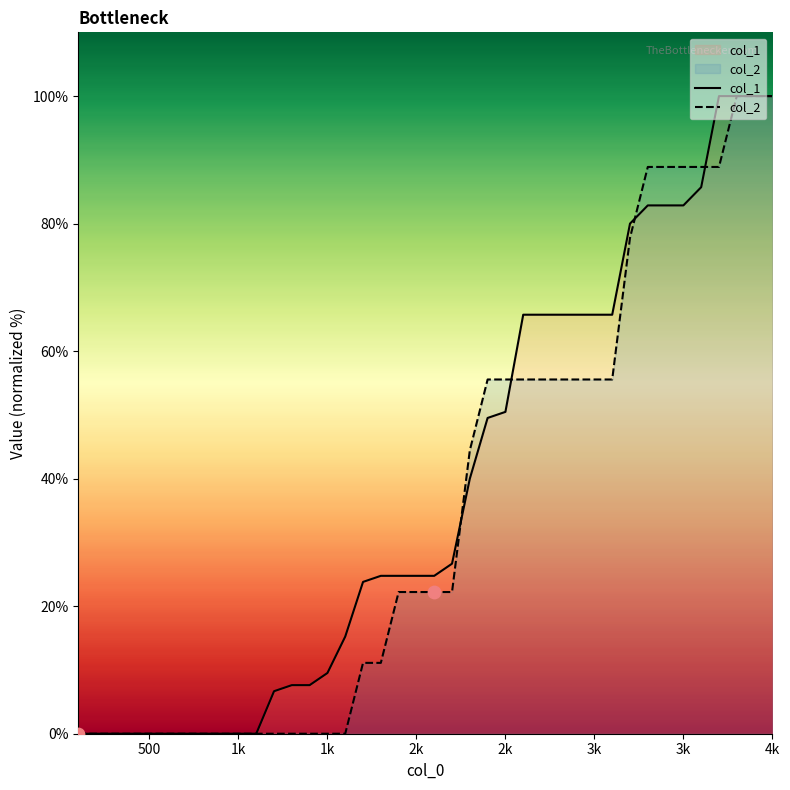

What are all the series names shown in the legend?

col_1, col_2